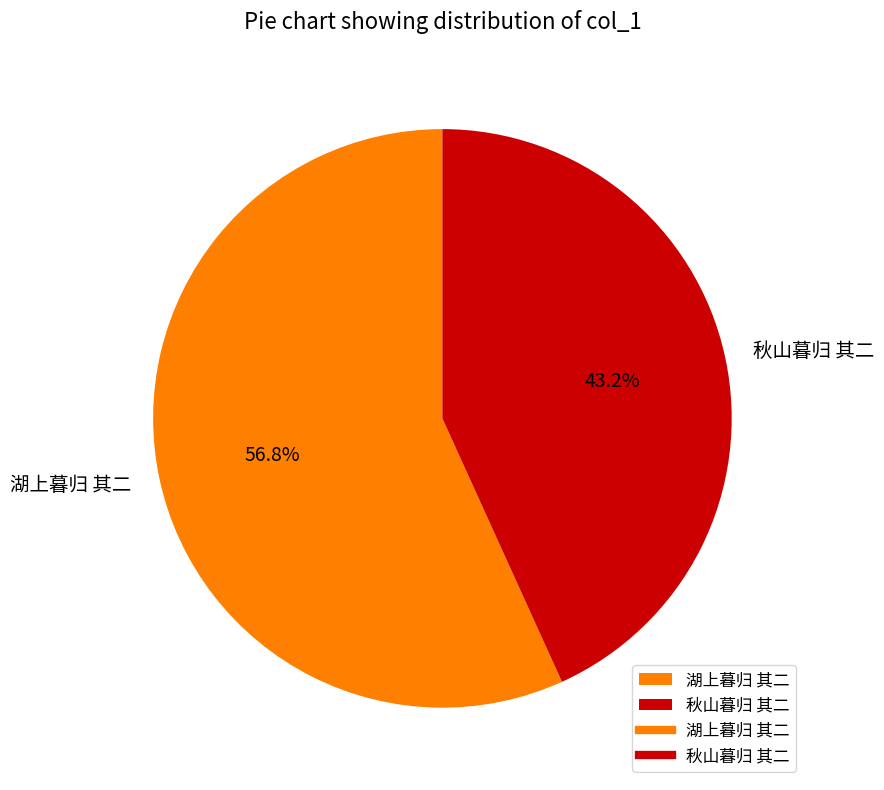

To the nearest percent, what is the average slice percentage?

50%